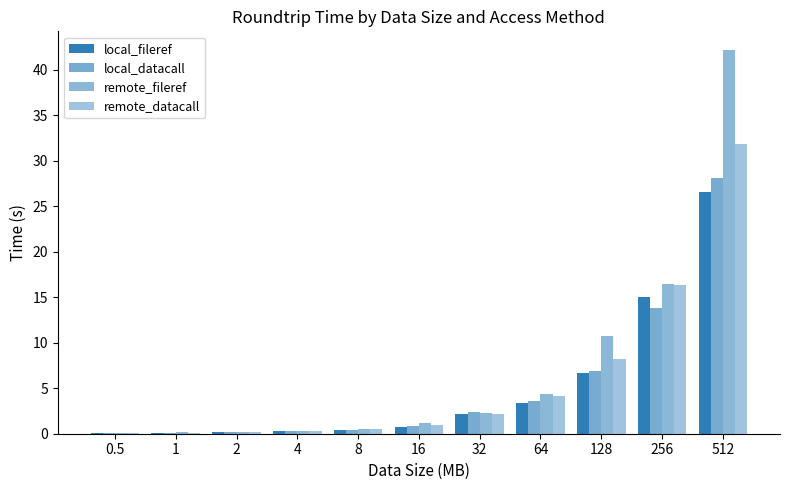

How many groups of bars are there?

11